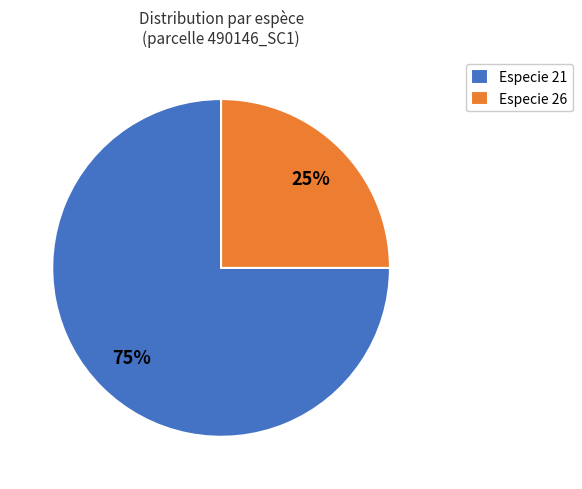

How many segments does this pie chart have?

2